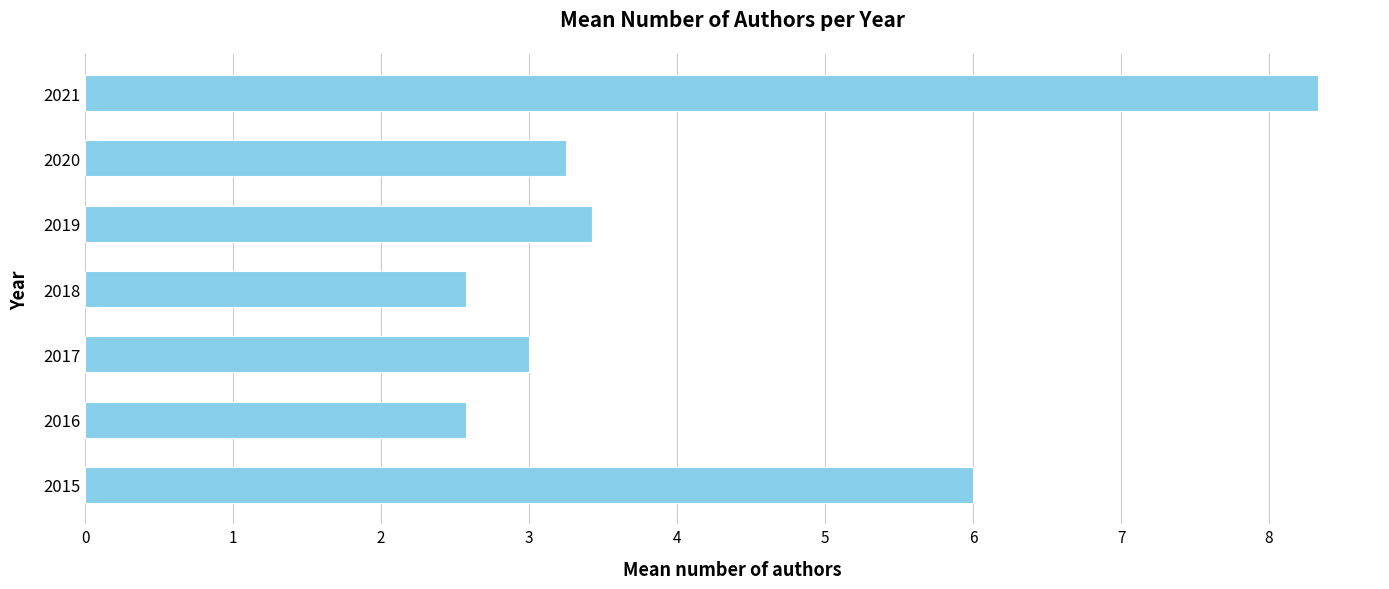

How many distinct data groups are displayed?

1